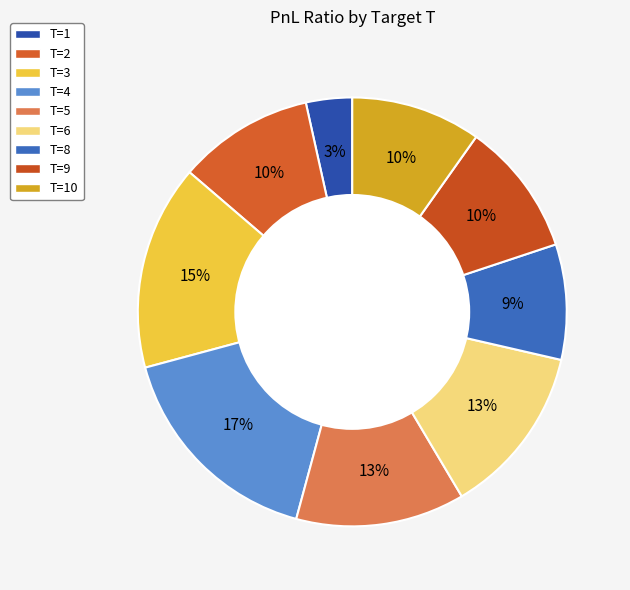

Count the number of slices in the pie.

9